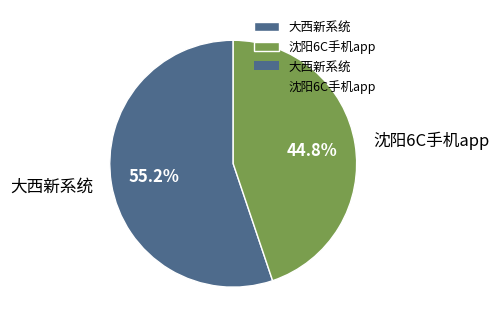

How many segments does this pie chart have?

2